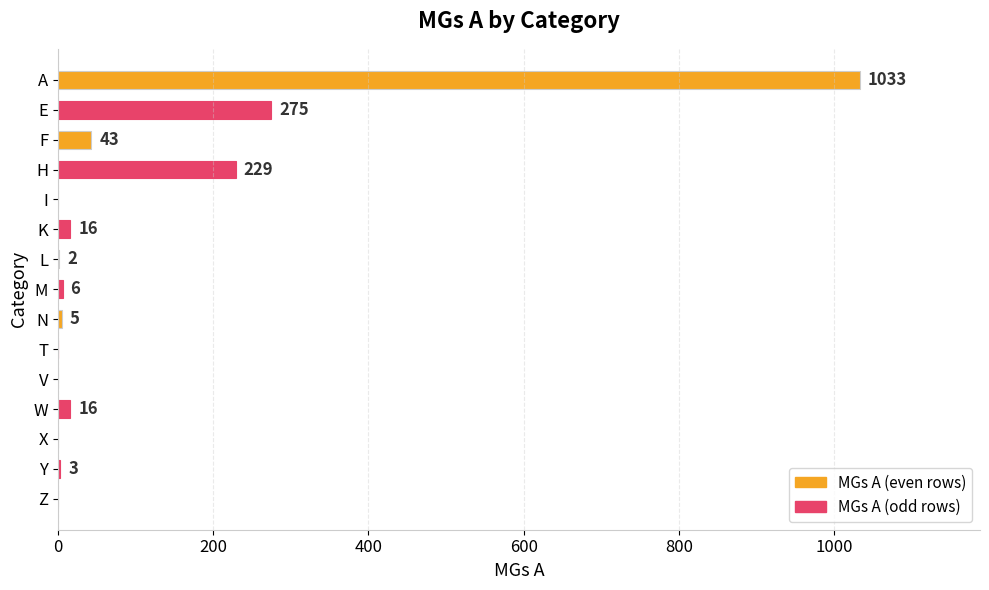

Are the bars horizontal?

Yes